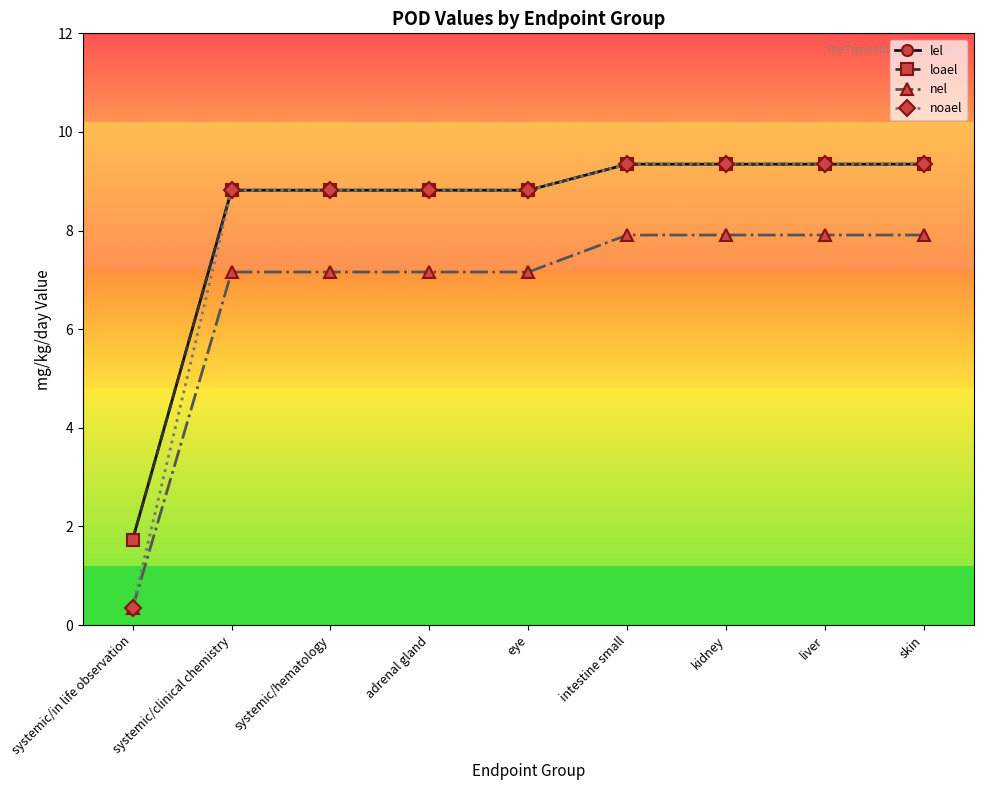

What is the difference between the second highest and minimum values in the noael series?

9.0